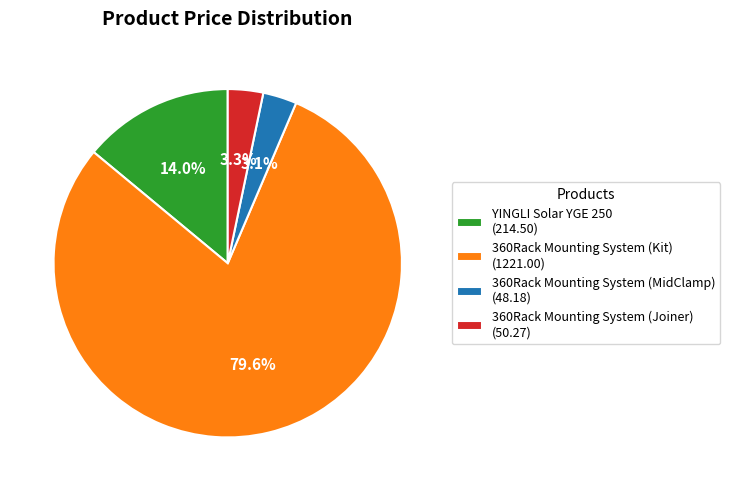

What is the largest slice in the pie chart?

360Rack Mounting System (Kit) (1221.00)